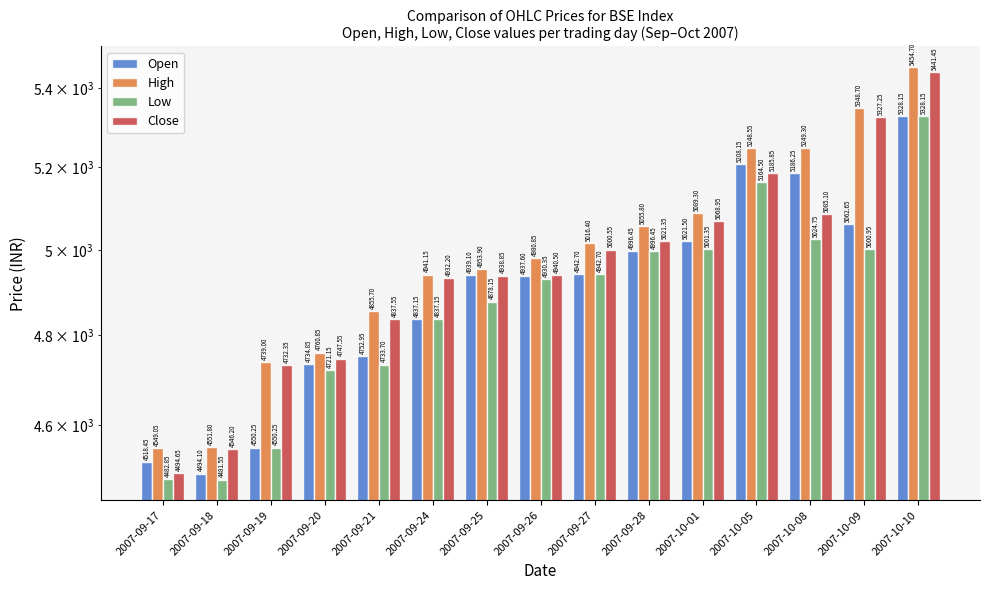

At which label does Close first exceed 4940?

2007-09-26